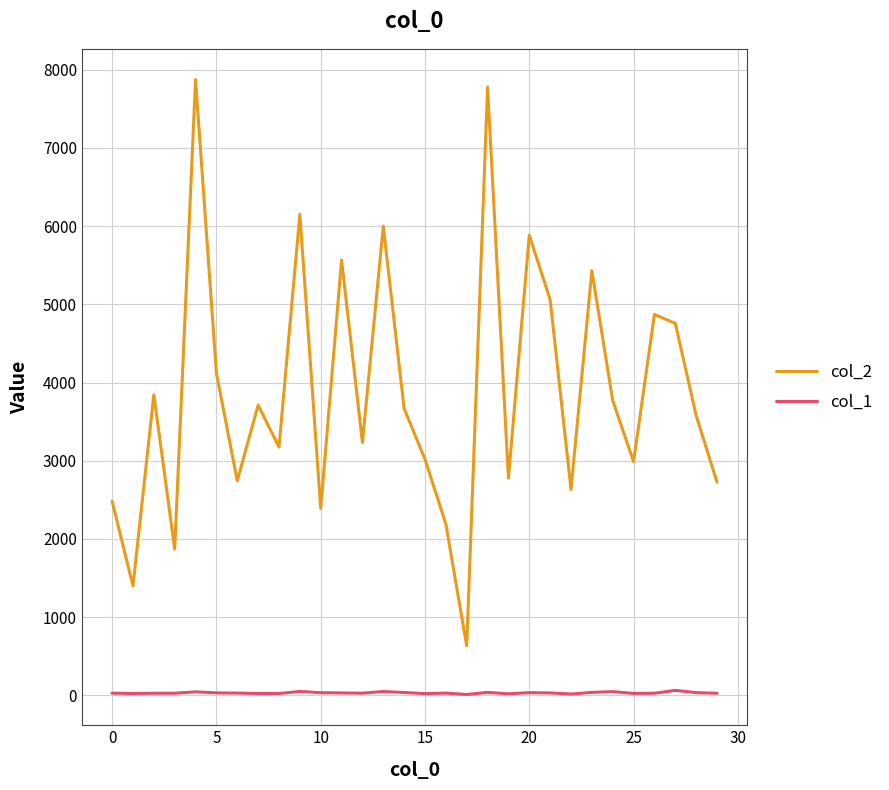

What are all the series names shown in the legend?

col_2, col_1